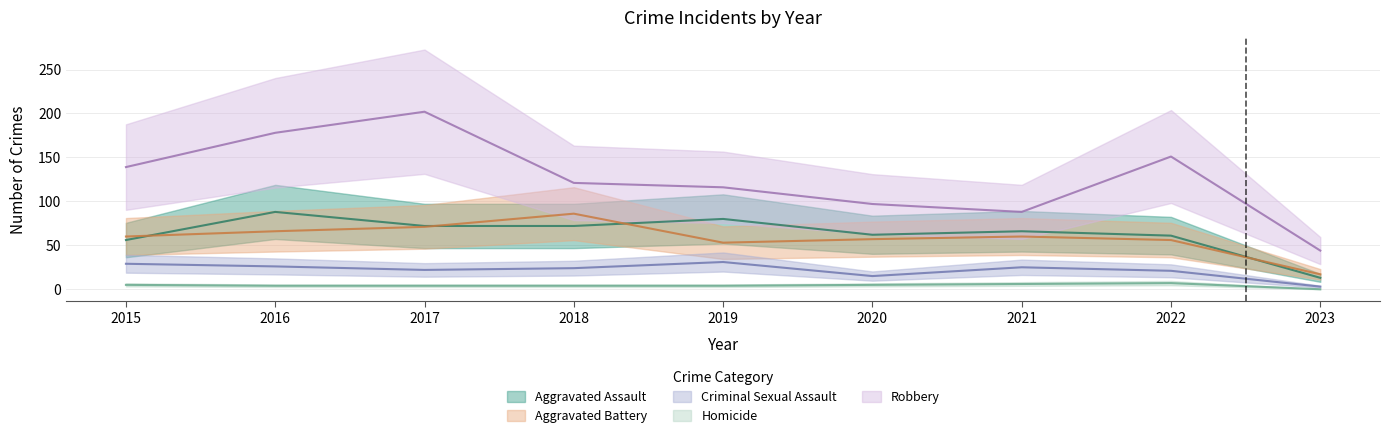

At which label does Aggravated Assault first exceed 66?

2016